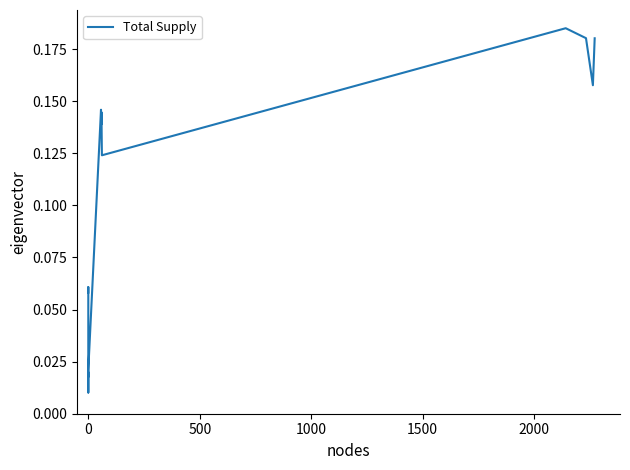

The chart shows a value of 0.2 at 11. True or false?

False